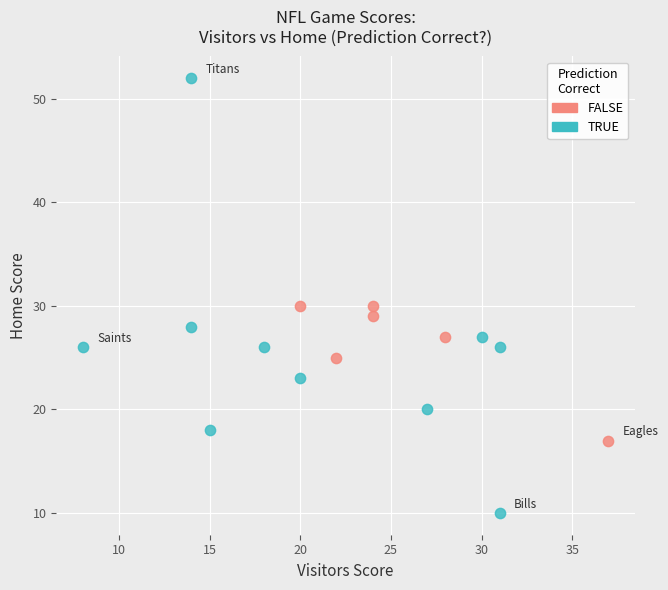

Which series contains the lowest Y value?

TRUE